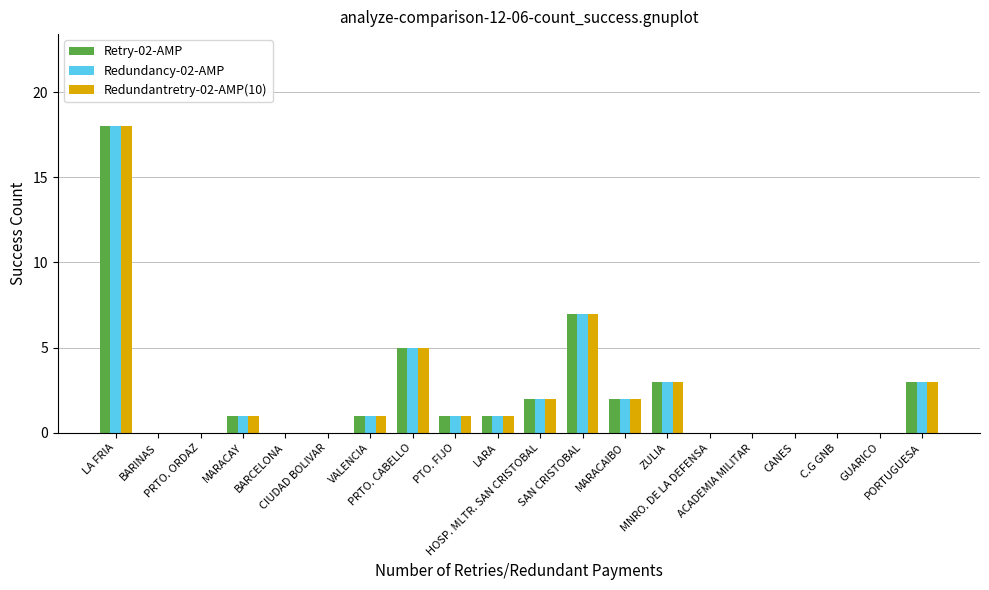

Where is Redundantretry-02-AMP(10) nearest to the value 9?

SAN CRISTOBAL